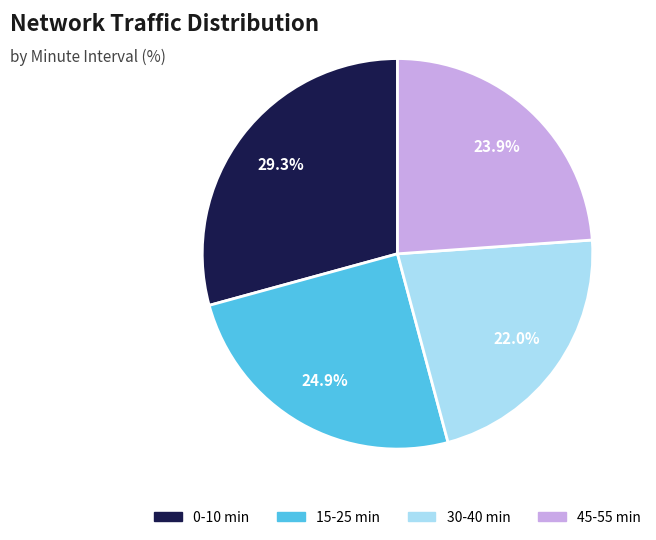

Which has a higher value, 15-25 min or 30-40 min?

15-25 min